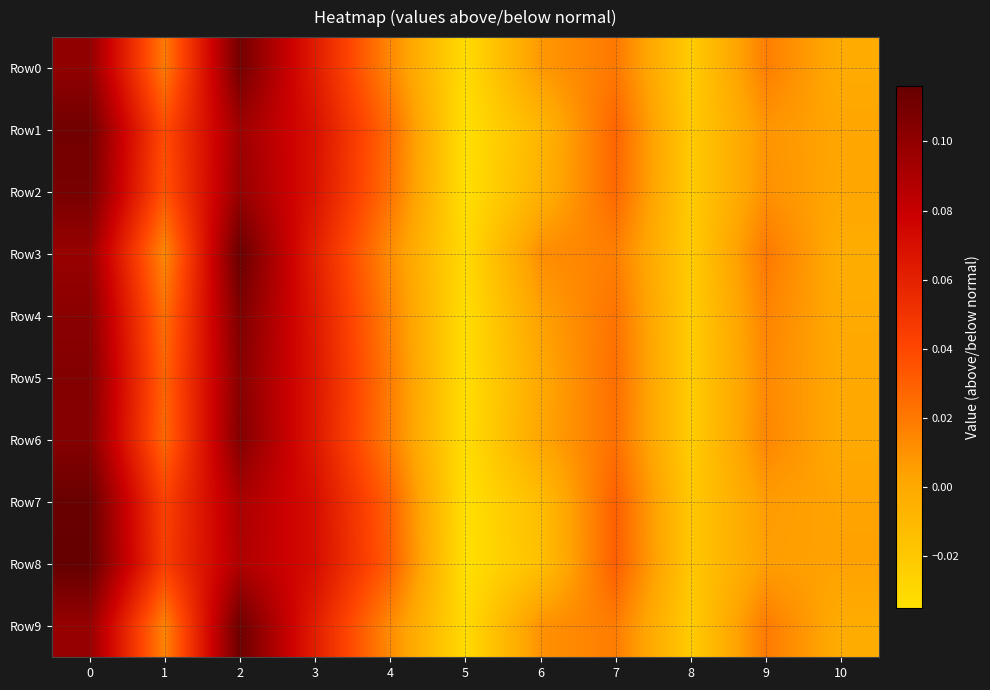

Reading left to right, transcribe all the data shown in this chart.

Row0: 0=0.1	1=0.0	2=0.1	3=0.1	4=0.0	5=-0.0	6=0.0	7=0.0	8=-0.0	9=0.0	10=-0.0
Row1: 0=0.1	1=0.0	2=0.1	3=0.1	4=0.0	5=-0.0	6=-0.0	7=0.0	8=-0.0	9=0.0	10=0.0
Row2: 0=0.1	1=0.0	2=0.1	3=0.1	4=0.0	5=-0.0	6=-0.0	7=0.0	8=-0.0	9=0.0	10=0.0
Row3: 0=0.1	1=0.0	2=0.1	3=0.1	4=0.0	5=-0.0	6=0.0	7=0.0	8=-0.0	9=0.0	10=-0.0
Row4: 0=0.1	1=0.0	2=0.1	3=0.1	4=0.0	5=-0.0	6=0.0	7=0.0	8=-0.0	9=0.0	10=-0.0
Row5: 0=0.1	1=0.0	2=0.1	3=0.1	4=0.0	5=-0.0	6=0.0	7=0.0	8=-0.0	9=0.0	10=0.0
Row6: 0=0.1	1=0.0	2=0.1	3=0.1	4=0.0	5=-0.0	6=0.0	7=0.0	8=-0.0	9=0.0	10=-0.0
Row7: 0=0.1	1=0.0	2=0.1	3=0.1	4=0.0	5=-0.0	6=-0.0	7=0.0	8=-0.0	9=0.0	10=0.0
Row8: 0=0.1	1=0.0	2=0.1	3=0.1	4=0.0	5=-0.0	6=-0.0	7=0.0	8=-0.0	9=0.0	10=0.0
Row9: 0=0.1	1=0.0	2=0.1	3=0.1	4=0.0	5=-0.0	6=0.0	7=0.0	8=-0.0	9=0.0	10=-0.0